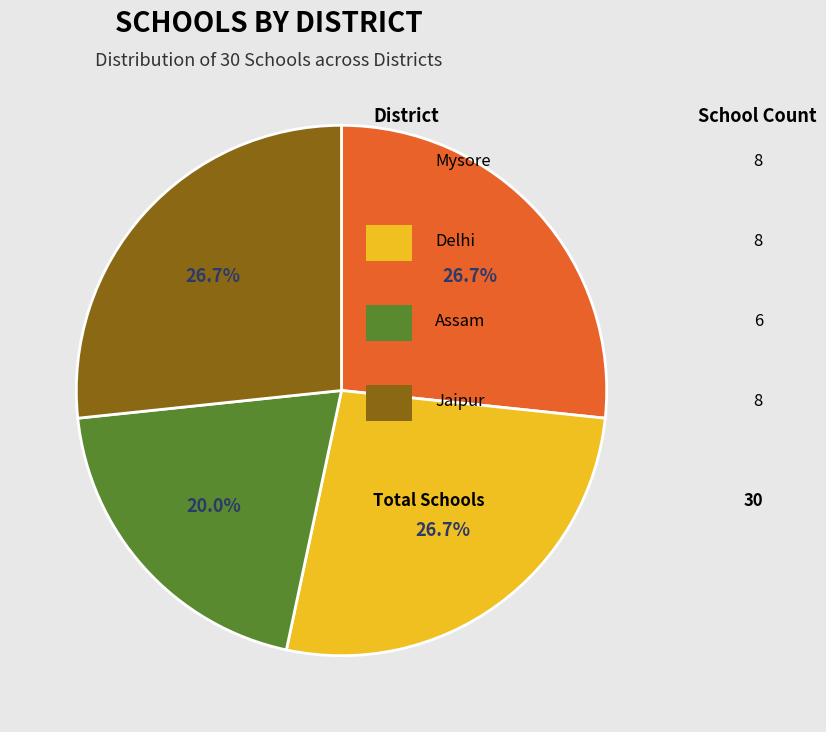

Does any single category account for the majority?

No